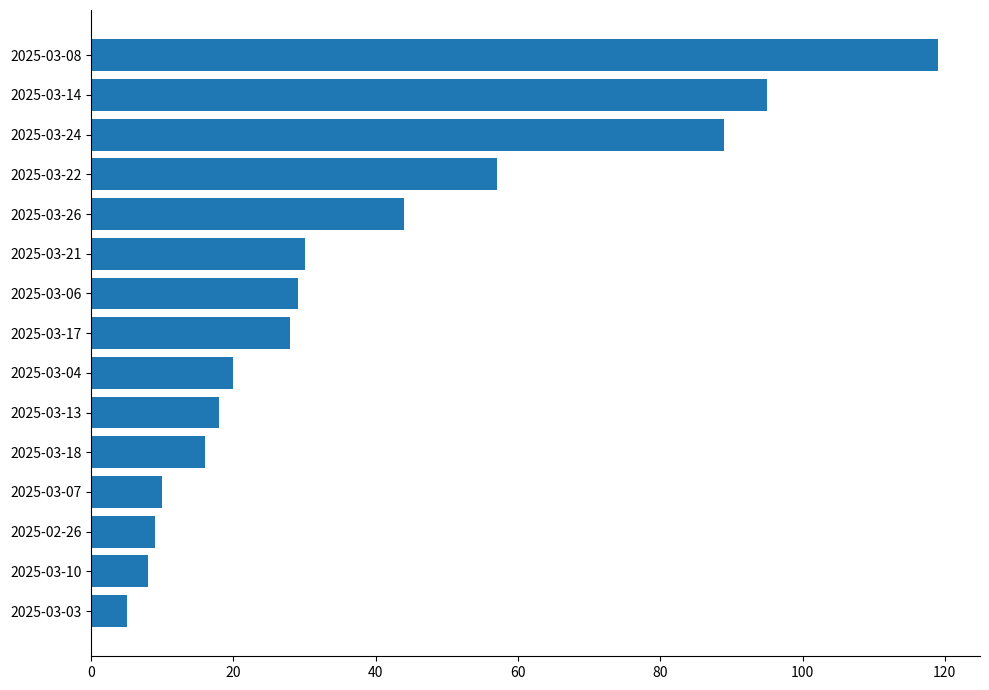

Reading top to bottom, list all the values displayed in this chart.

2025-03-08=119	2025-03-14=95	2025-03-24=89	2025-03-22=57	2025-03-26=44	2025-03-21=30	2025-03-06=29	2025-03-17=28	2025-03-04=20	2025-03-13=18	2025-03-18=16	2025-03-07=10	2025-02-26=9	2025-03-10=8	2025-03-03=5